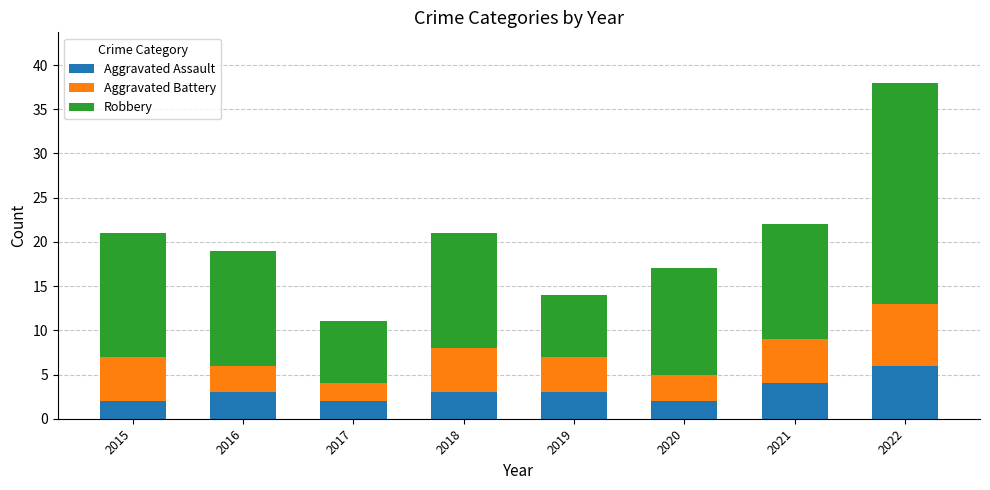

What value does the Aggravated Assault series have at 2019?

3